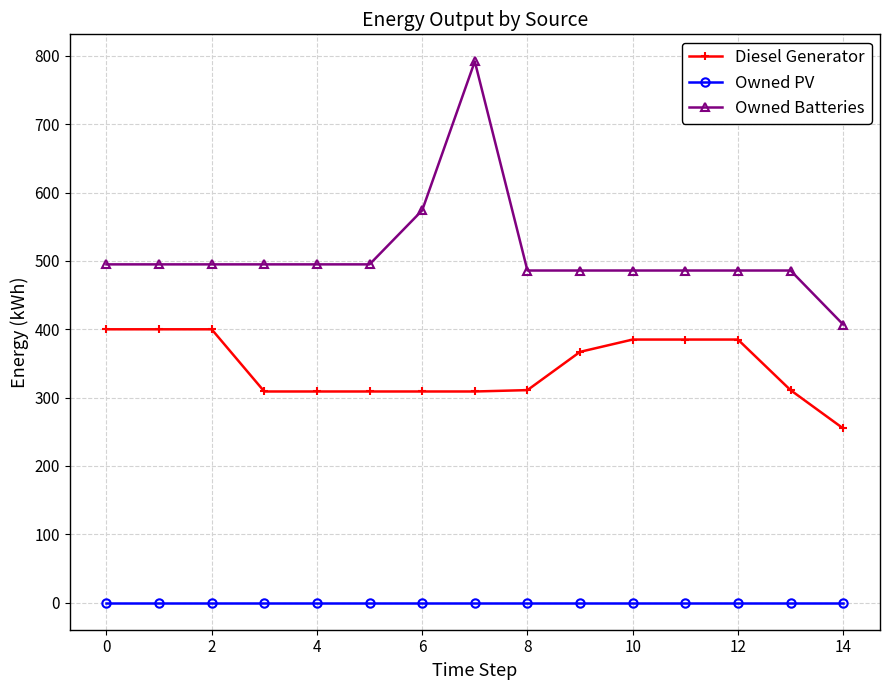

What is the difference between the second highest and second lowest values in the Owned Batteries series?

88